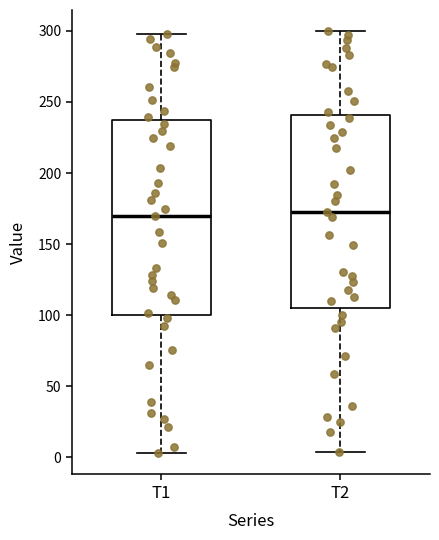

Reading left to right, read every box against the y-axis: the position of its median line, the range the box covers, and the ends of its whiskers. The values are not printed on the chart, so give them approximately, as read against the axis.

T1: median 170, box 100 to 235, whiskers 5 to 300
T2: median 175, box 105 to 240, whiskers 5 to 300